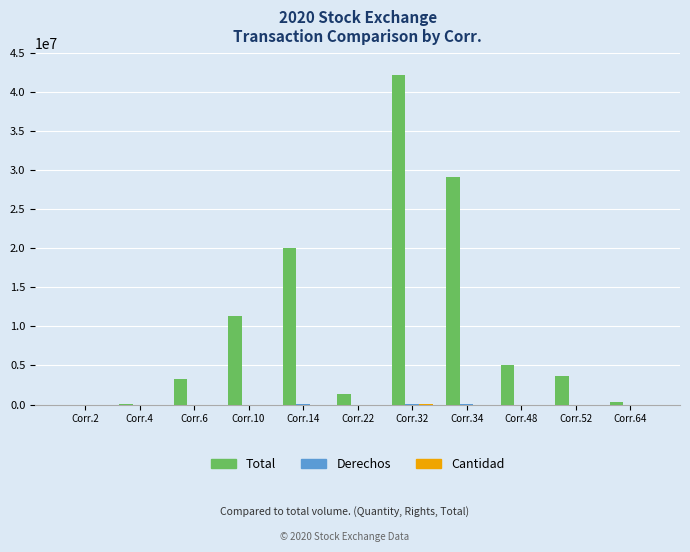

At which category is the sum across all series the highest?

Corr.32